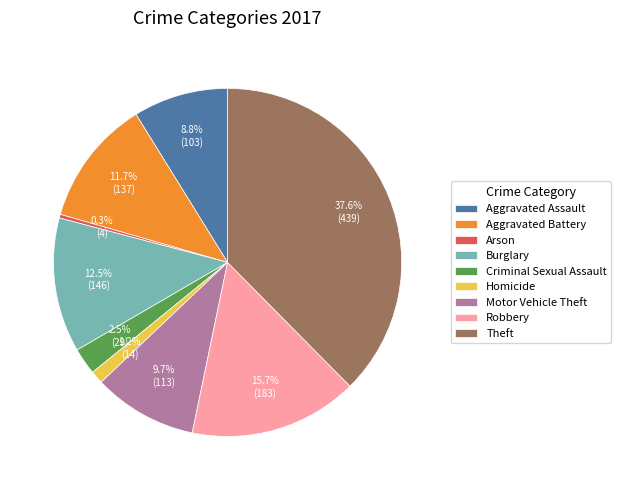

What is the total percentage of Arson and Burglary?

12.8%